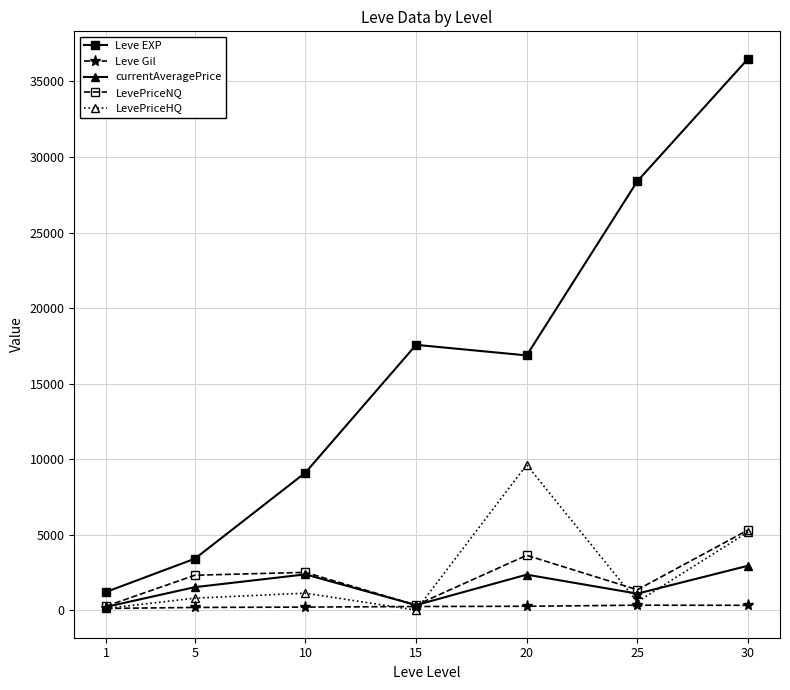

What is the highest value of the LevePriceHQ series?

9621.1